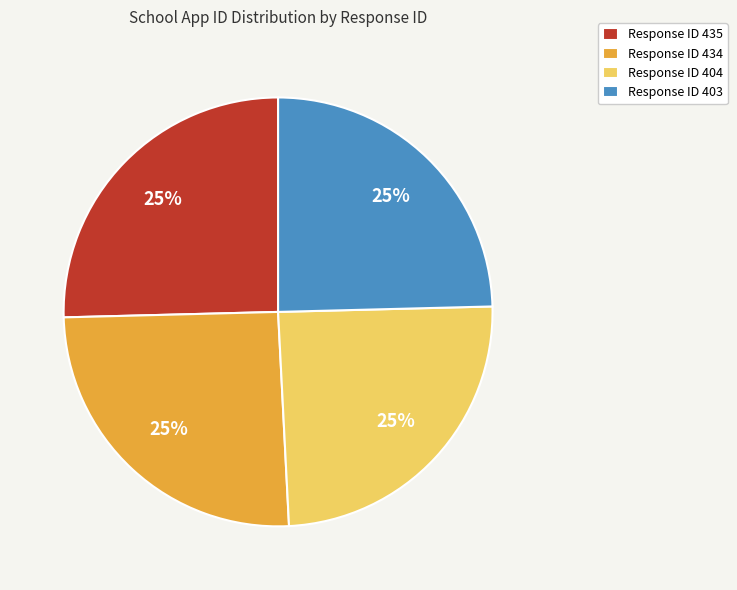

To the nearest percent, what percentage of the pie is Response ID 404?

25%